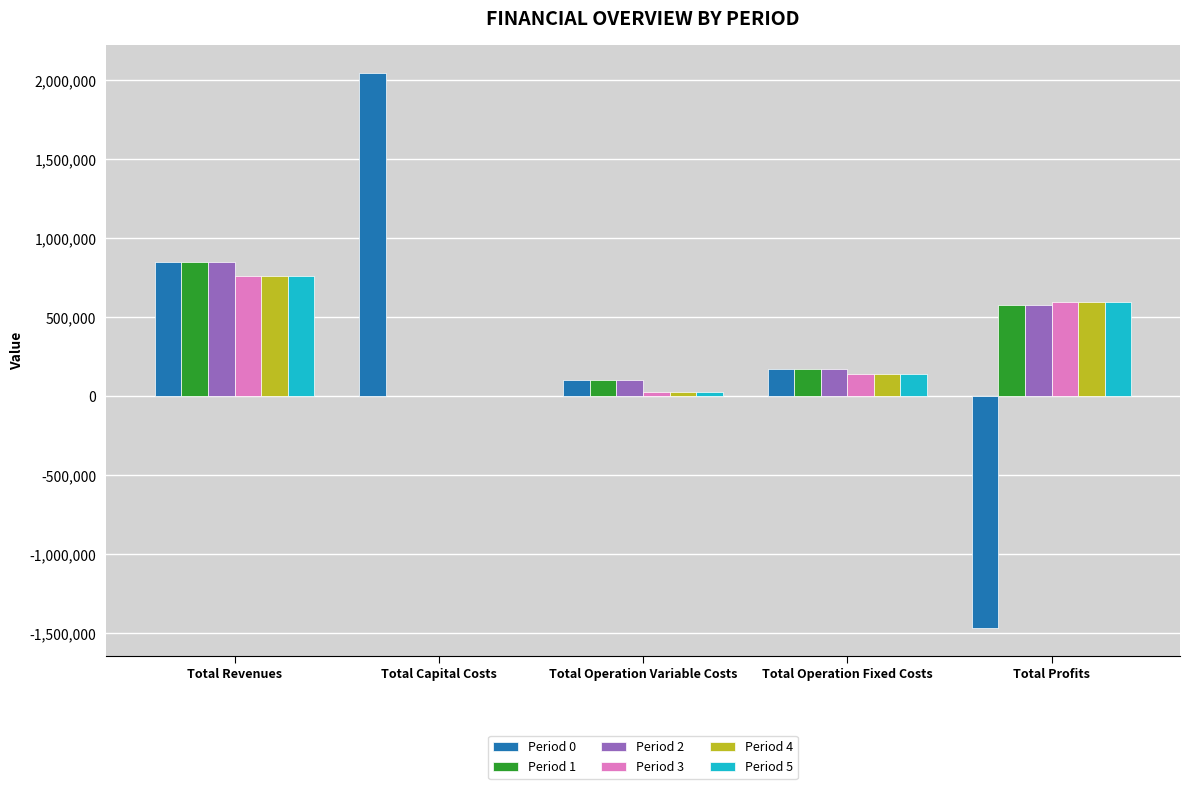

What is the total value across all series at Total Revenues?

4834525.5